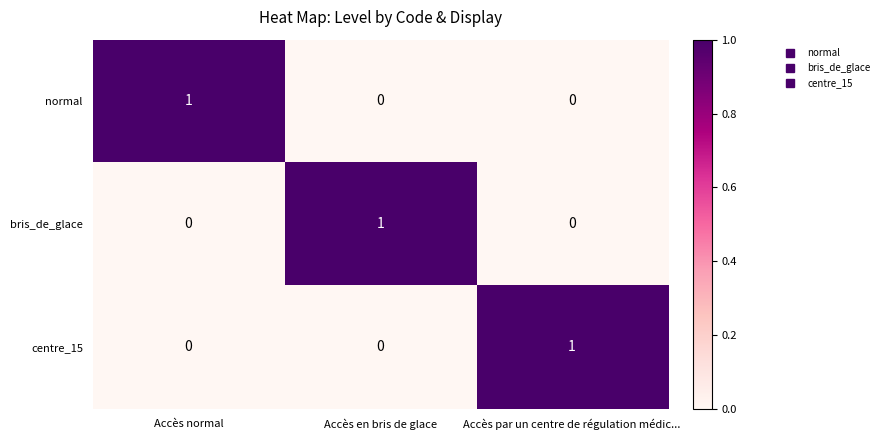

At which label does centre_15 reach its peak?

Accès par un centre de régulation médic...